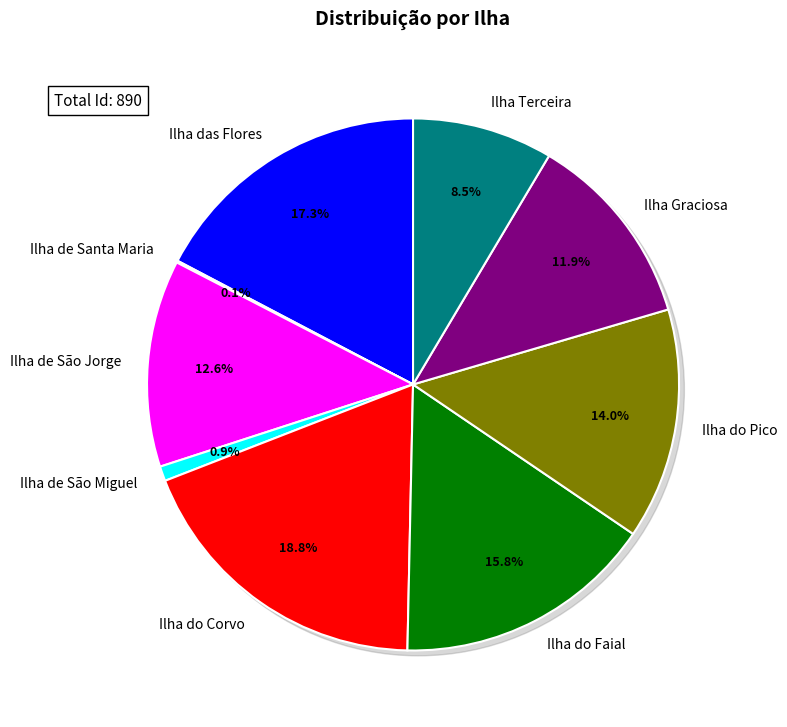

To the nearest percent, what portion does Ilha das Flores represent?

17%